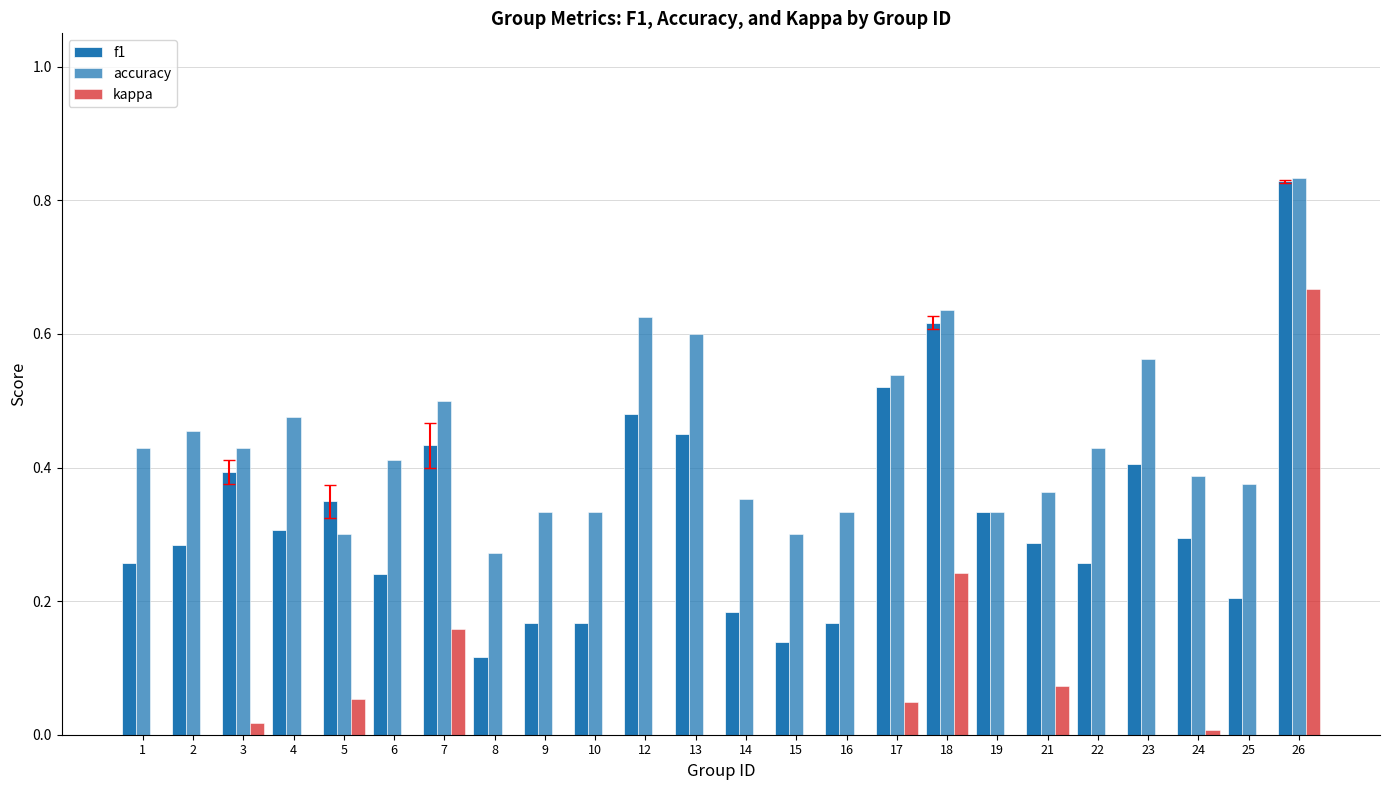

The kappa series shows 0.0 at 25. True or false?

True